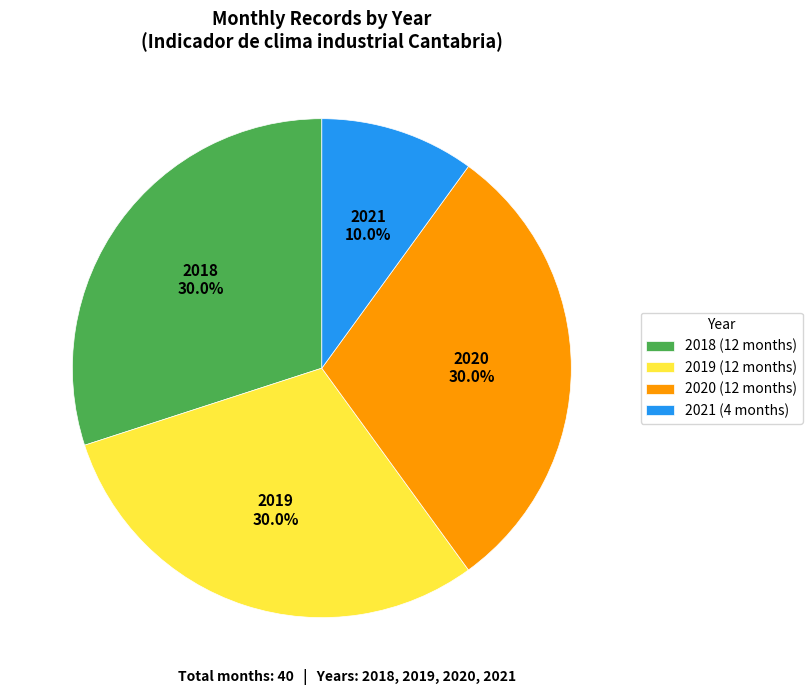

How much of the chart is everything except 2021?

90.0%